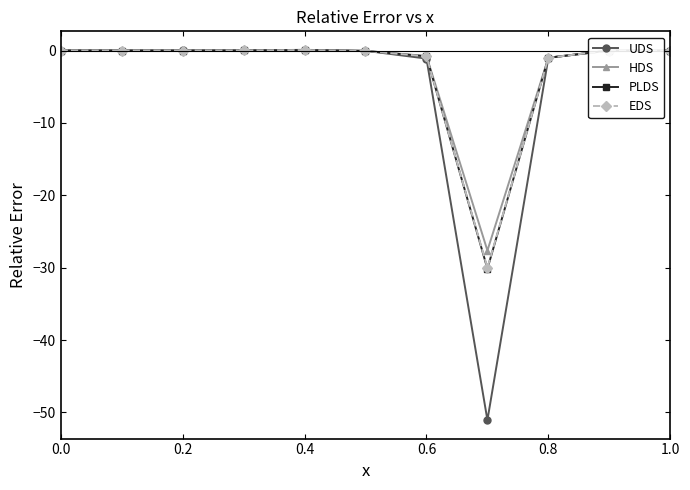

Which series has the widest spread of values?

UDS